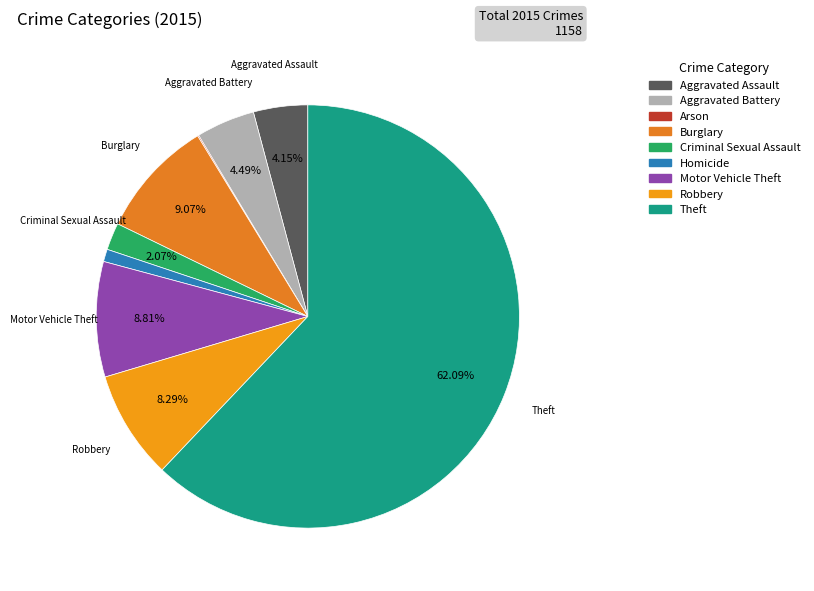

Is there any slice that represents more than half of the pie?

Yes